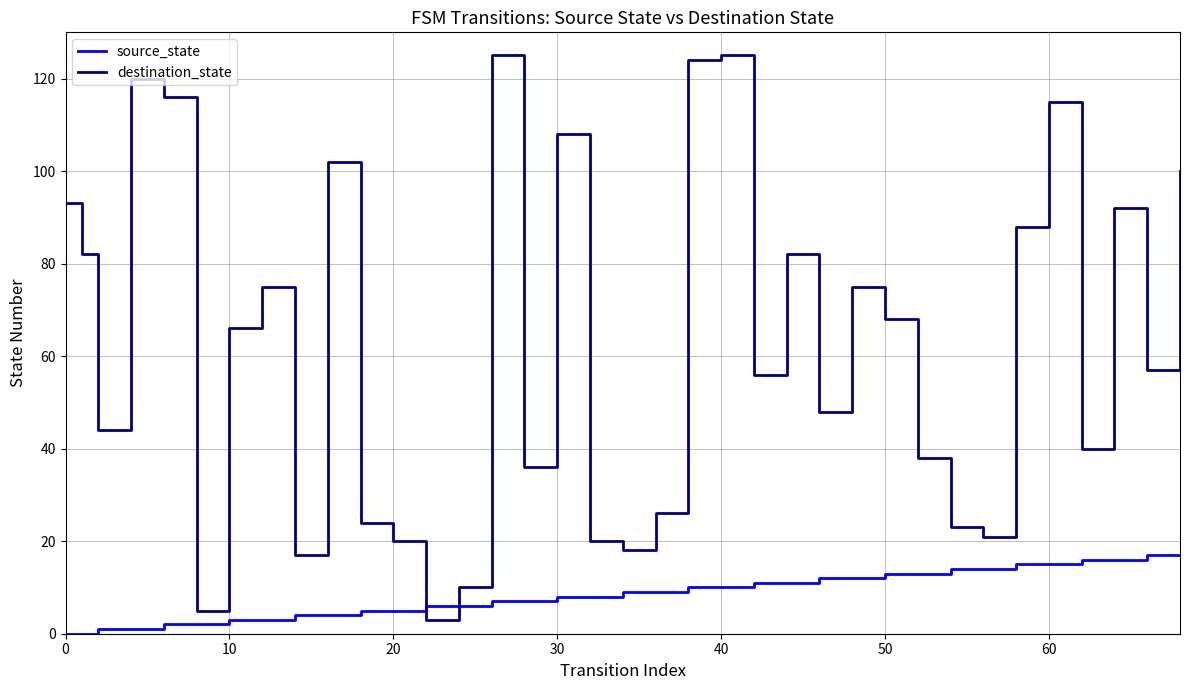

Does the chart display data point markers on the line(s)?

No